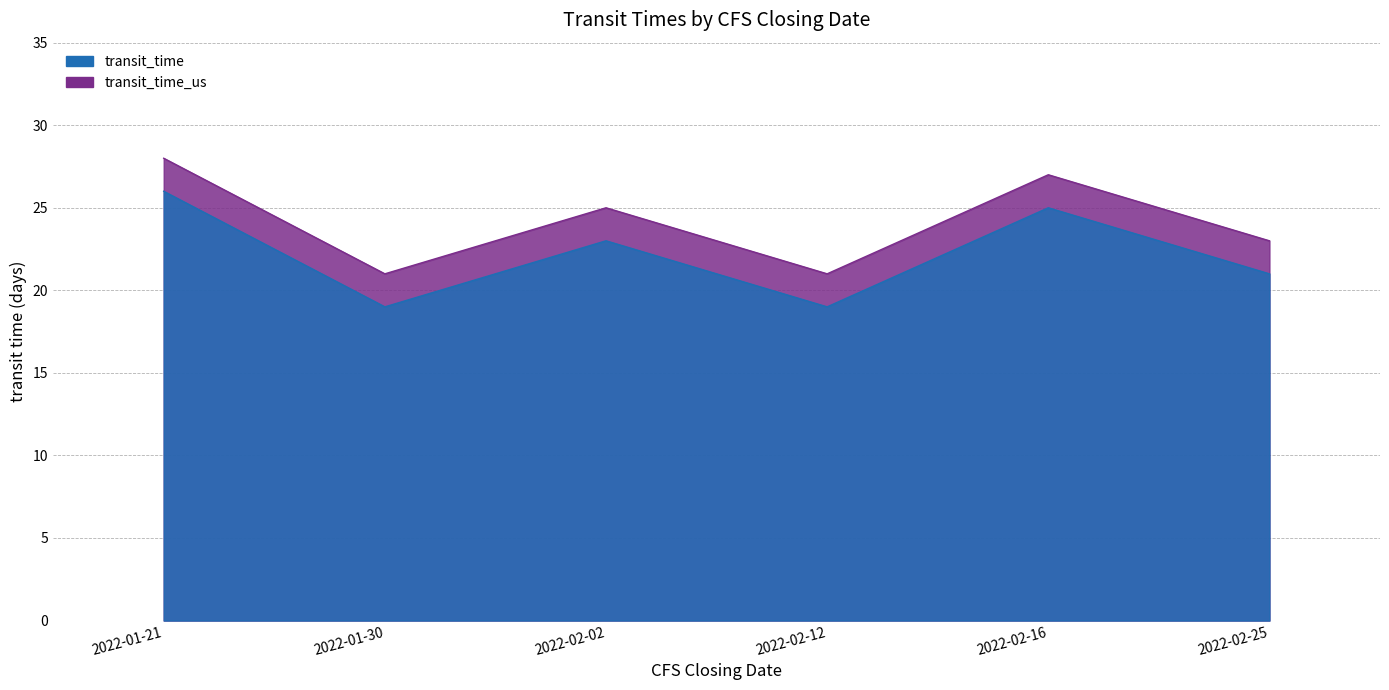

Does the chart have visible grid lines?

Yes